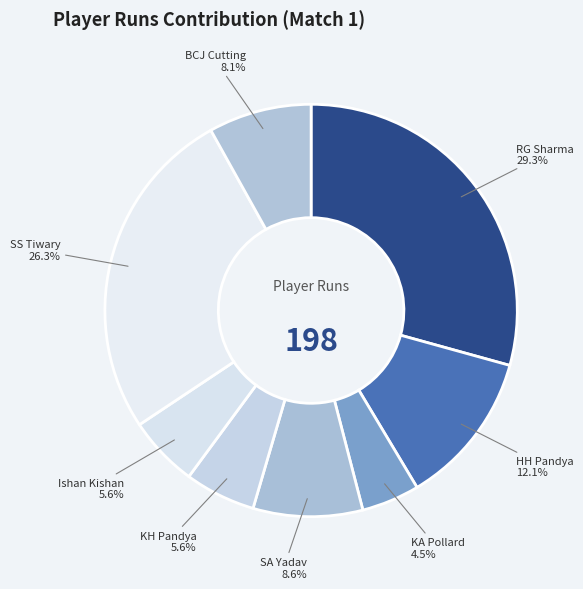

Which has a higher value, SA Yadav or Ishan Kishan?

SA Yadav